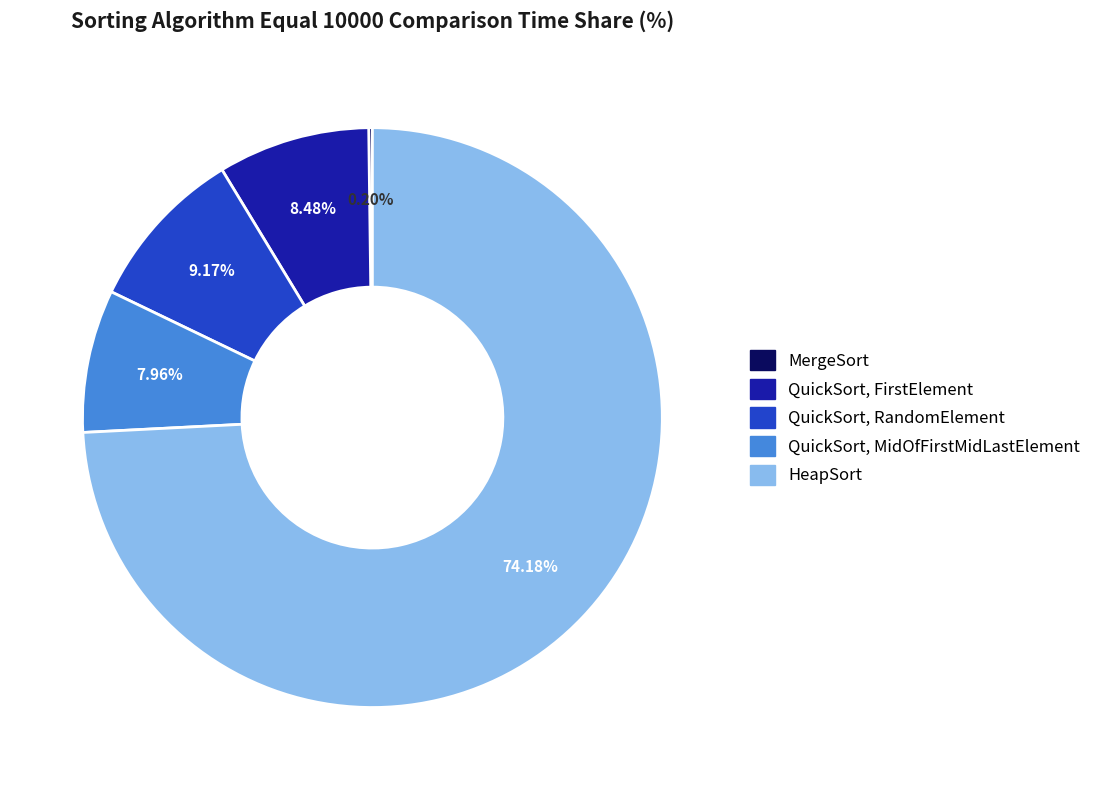

Does any single category account for the majority?

Yes